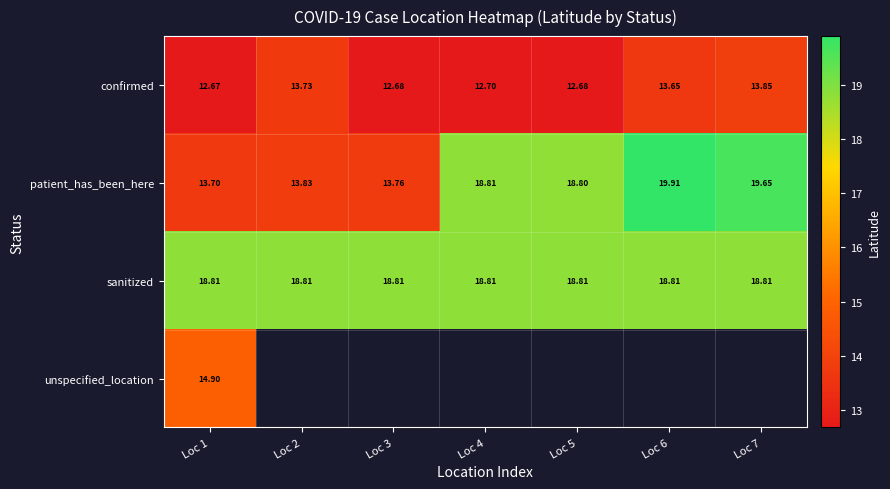

What is the average value of the confirmed series?

13.1